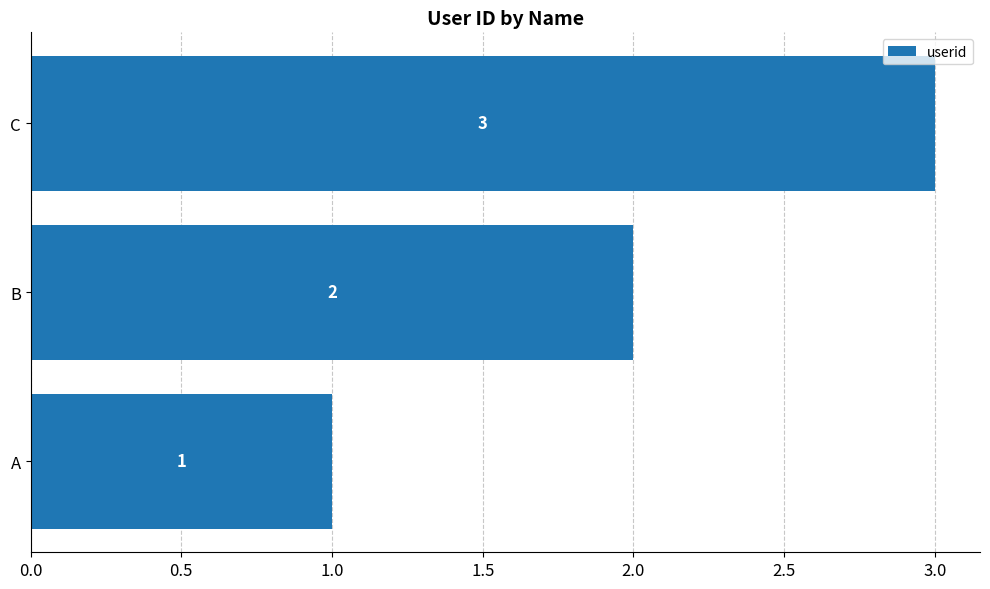

Where is the data nearest to the value 2?

B